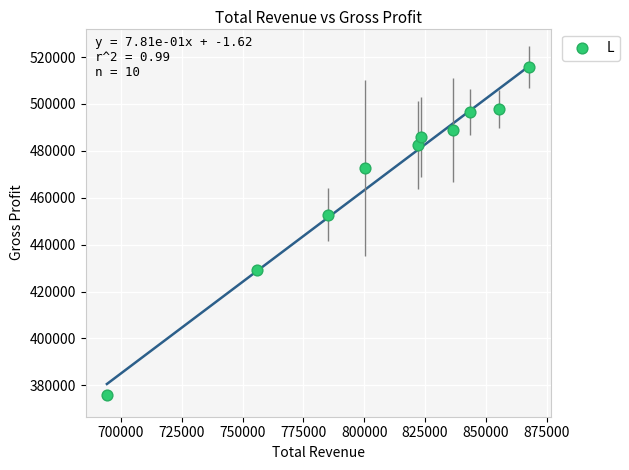

What is the range of Y values (max minus min)?

140100